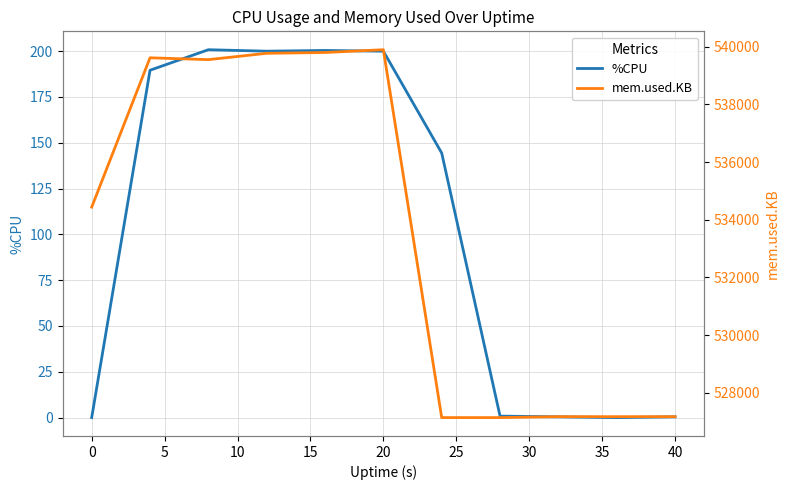

True or false: %CPU has a value of 200.0 at 20.

True